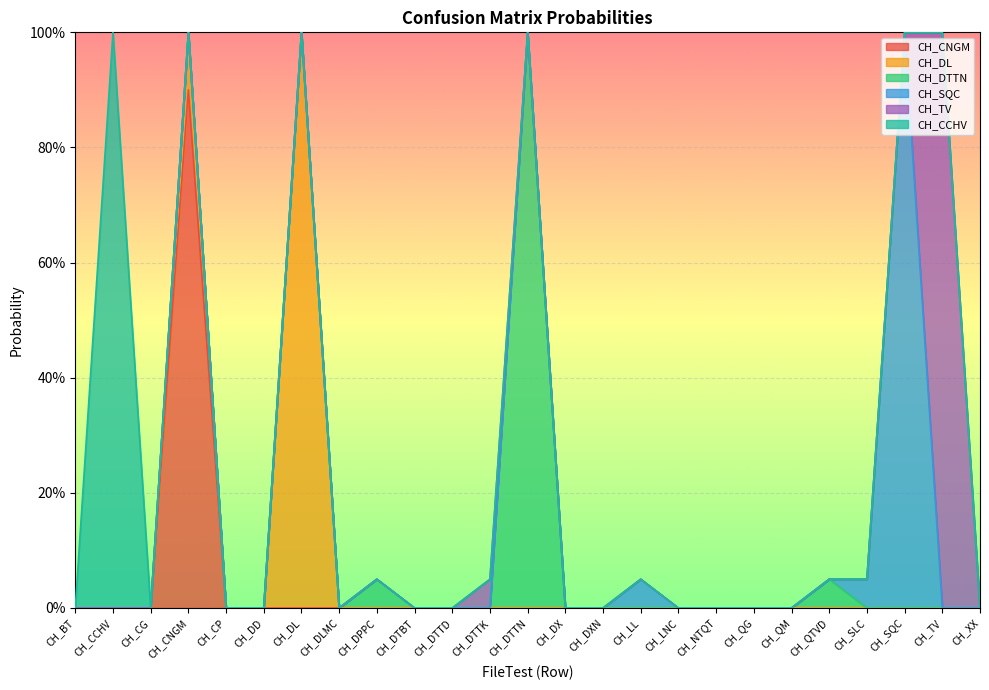

What is the label of the 11th point from the left?

CH_DTTD